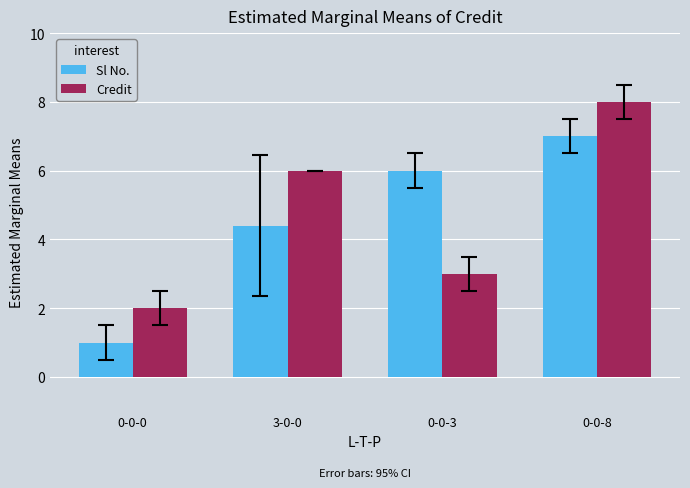

How many bars are there in each group?

2